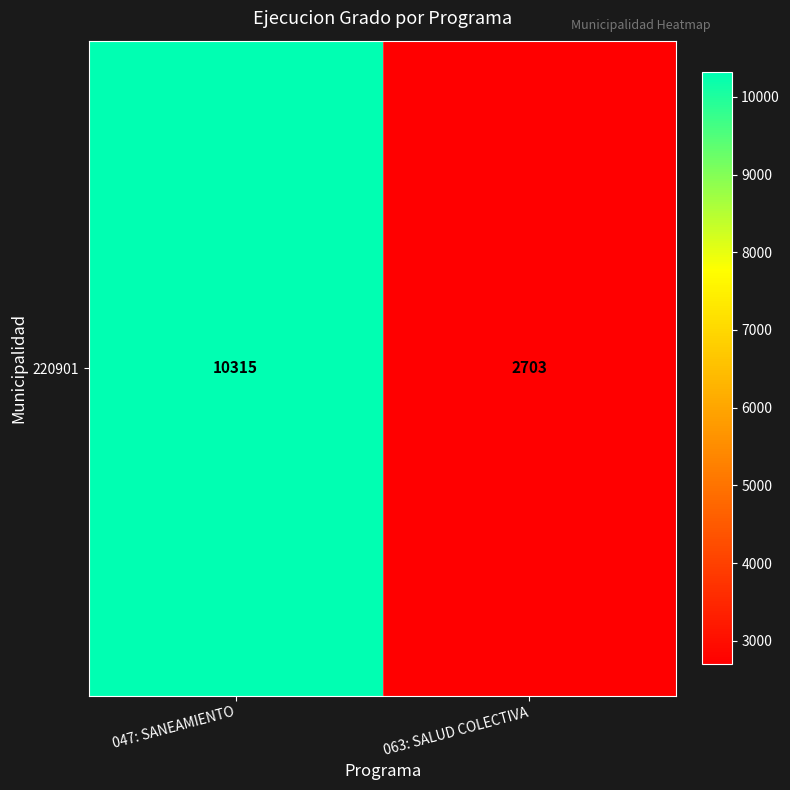

How many series are shown in this chart?

1